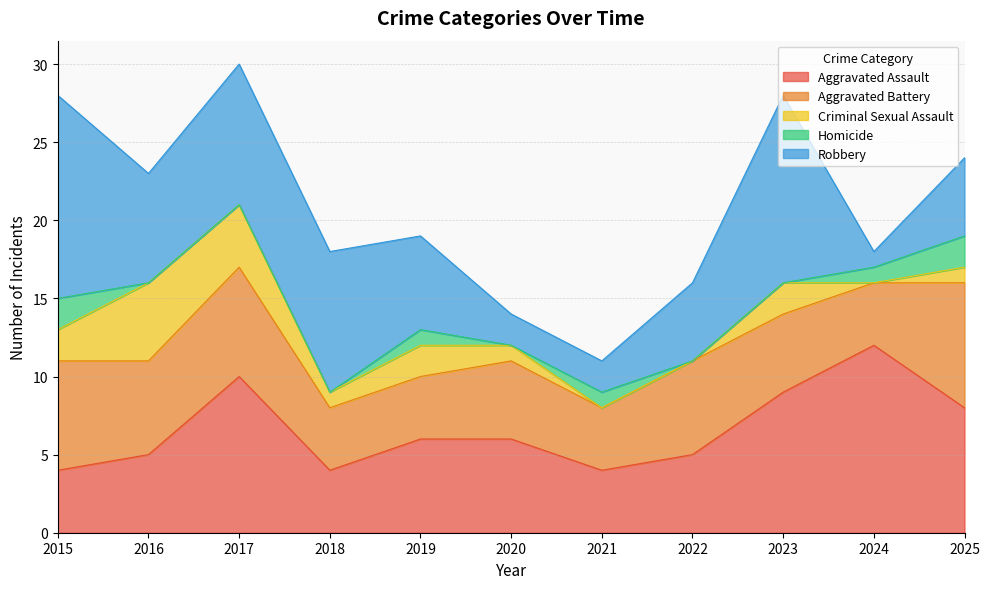

What is the value of the Aggravated Battery point at the 8th from the left?

6